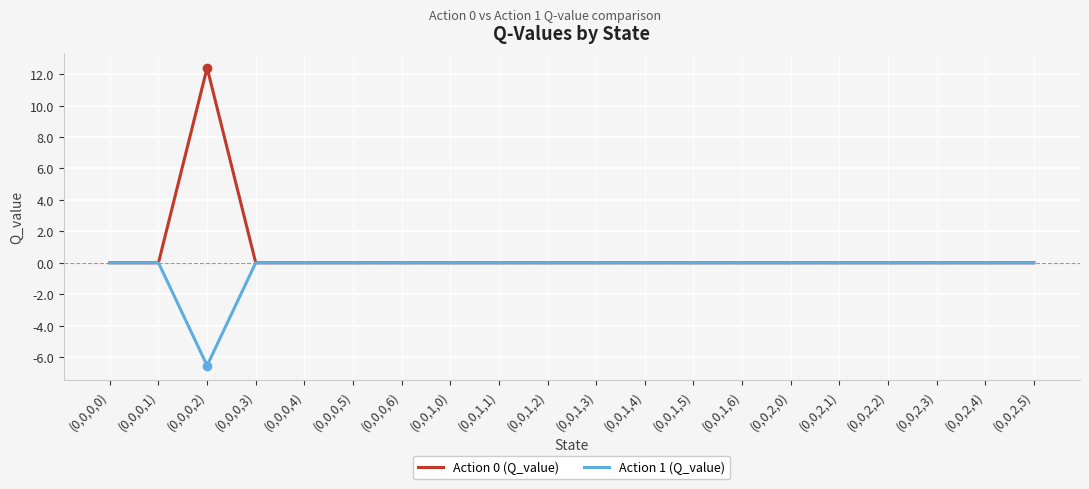

What is the total value across all series at (0,0,0,2)?

5.9